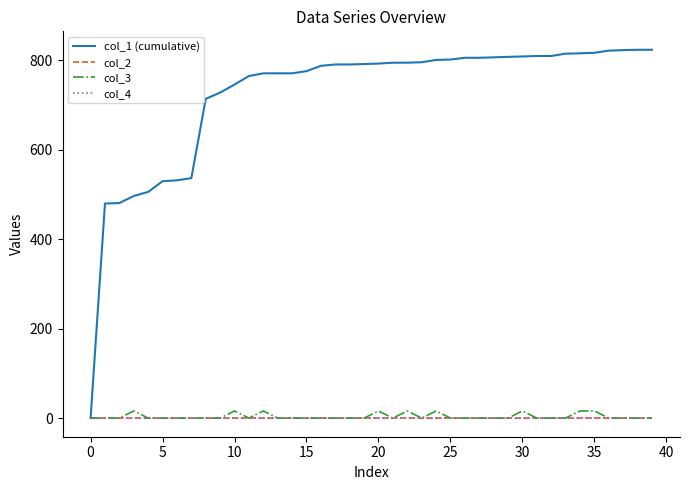

What is the greatest value displayed?

823.7